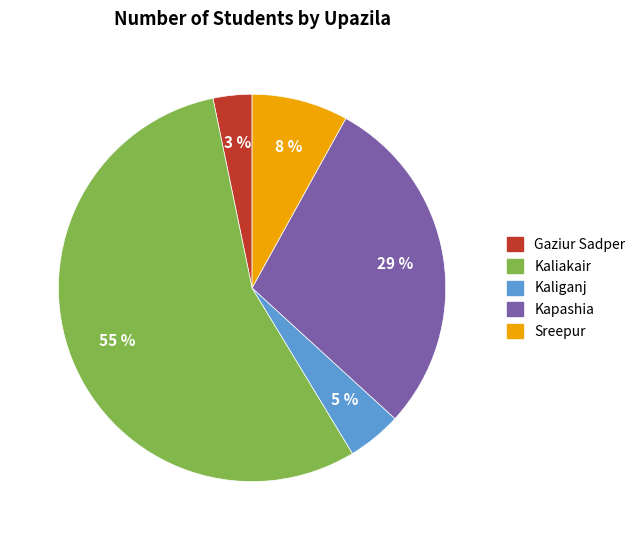

Count the number of slices in the pie.

5